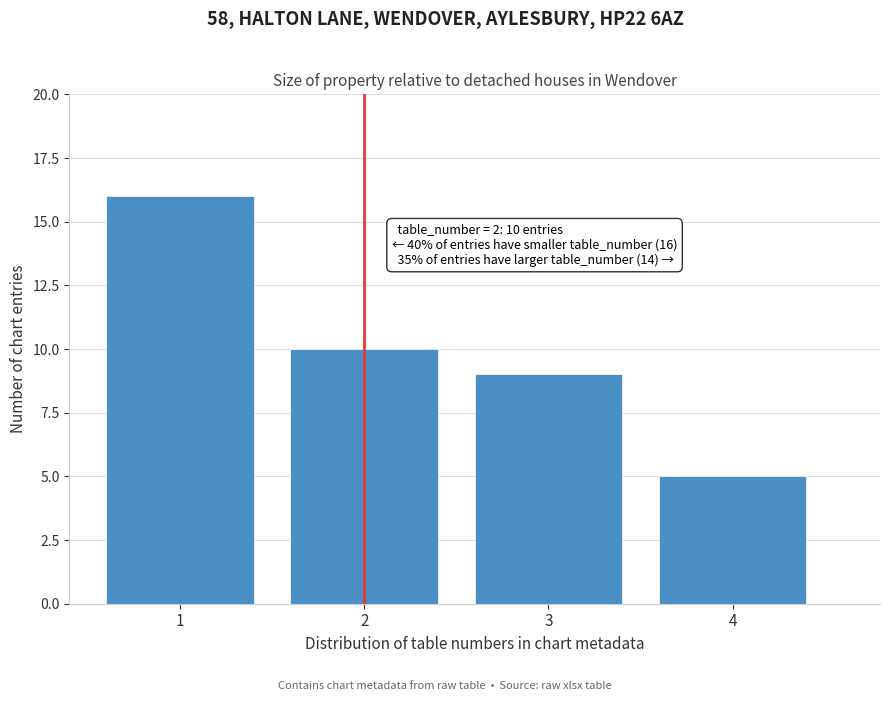

Reading right to left, transcribe all the data shown in this chart.

4=5	3=9	2=10	1=16